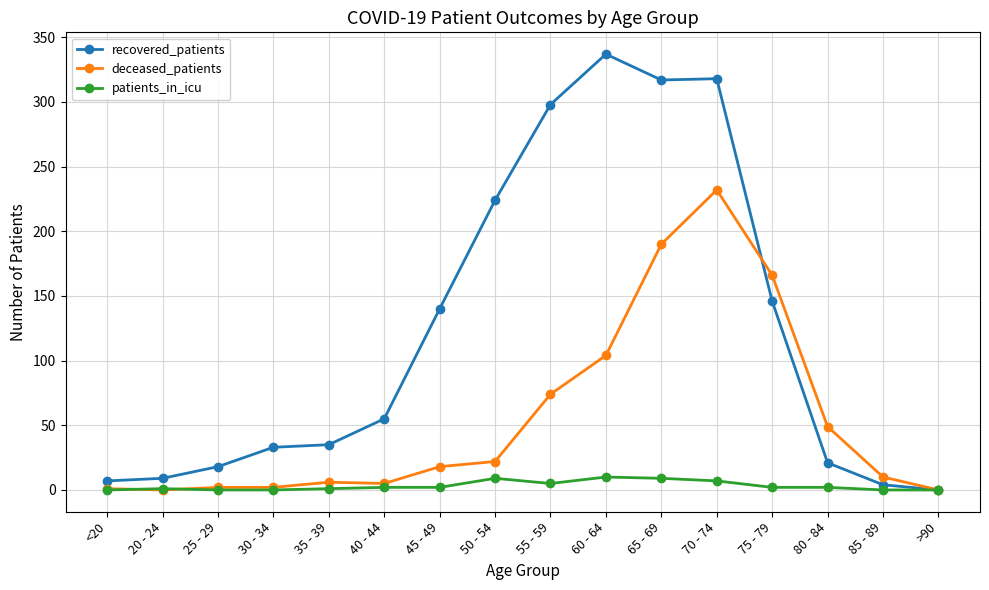

List the series in order of their peak value, highest first.

recovered_patients, deceased_patients, patients_in_icu